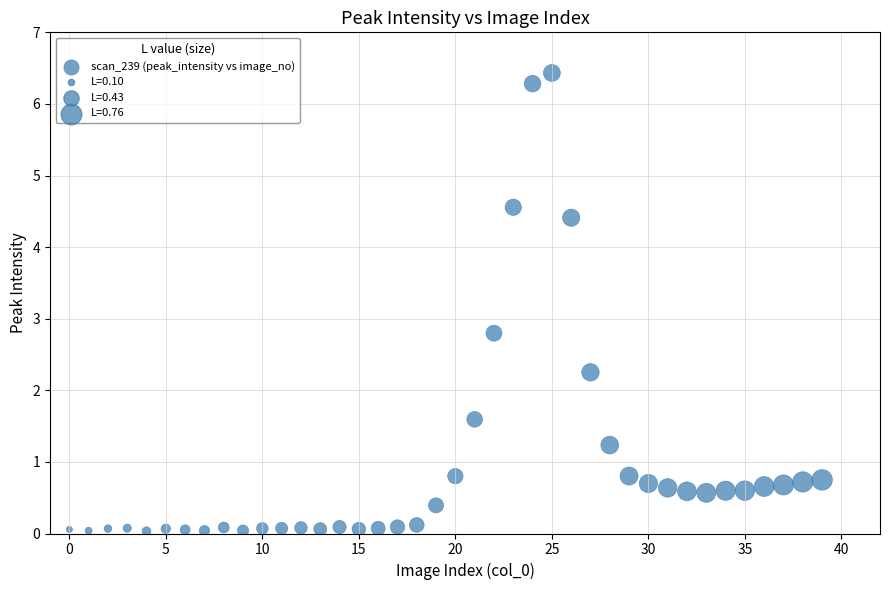

What is the range of Y values (max minus min)?

6.4